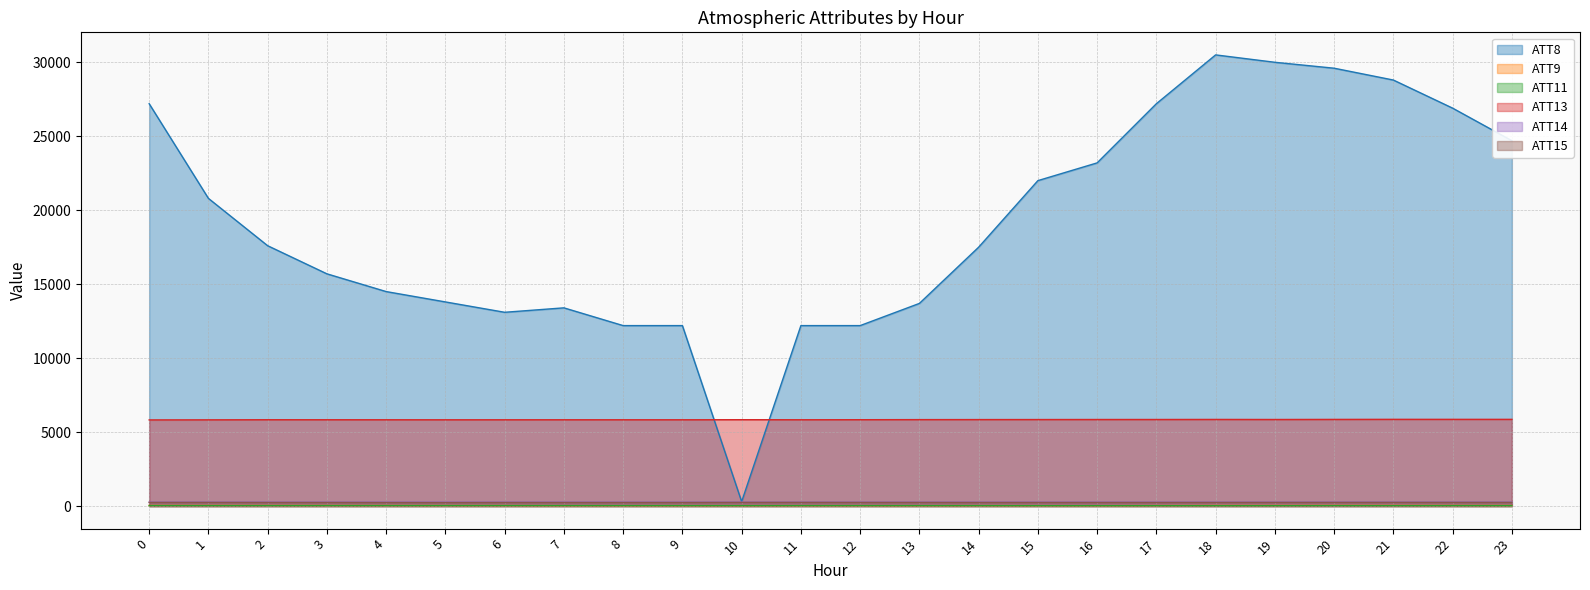

How many values in the ATT9 series exceed 36?

12